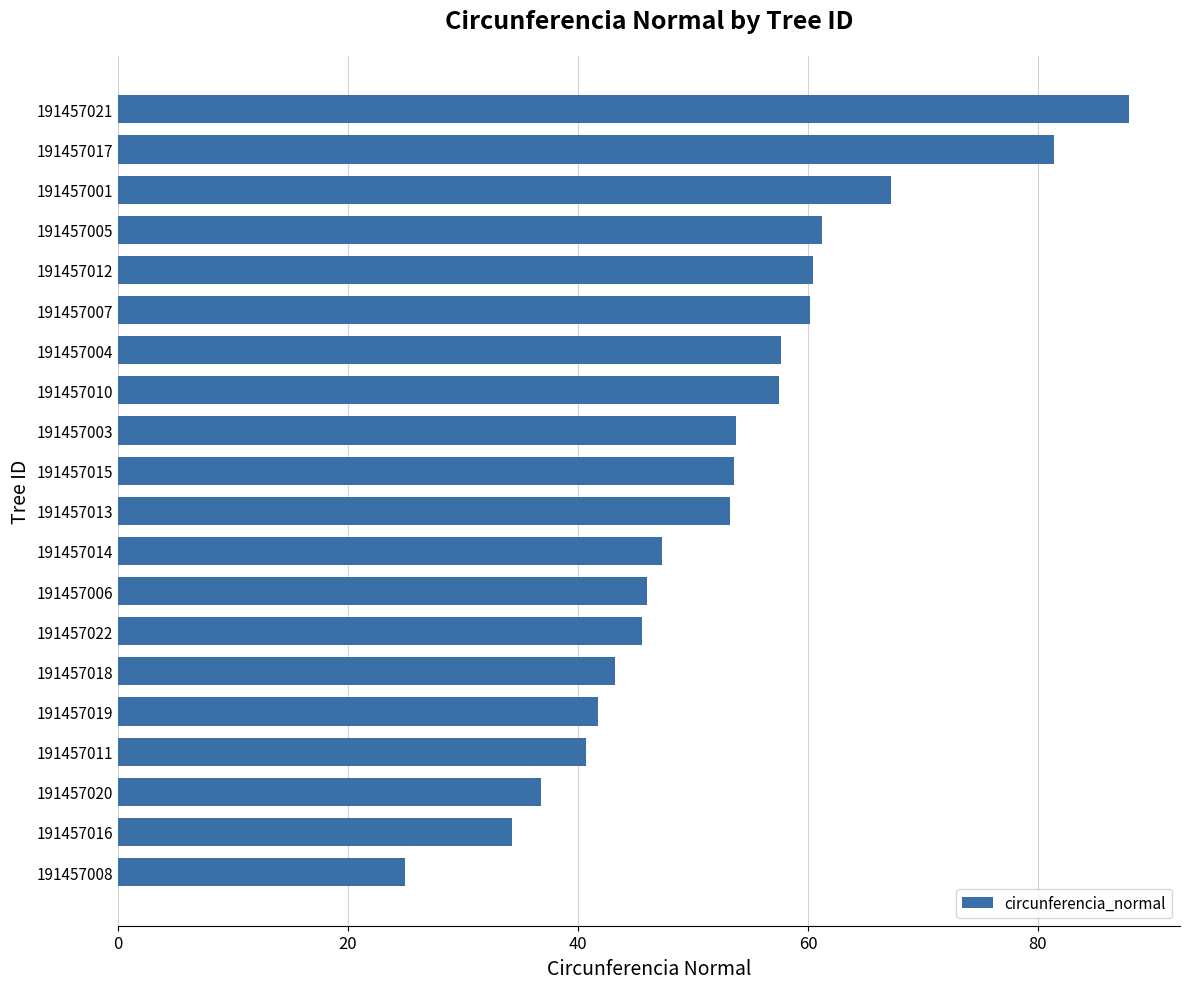

What is the average value?

52.7